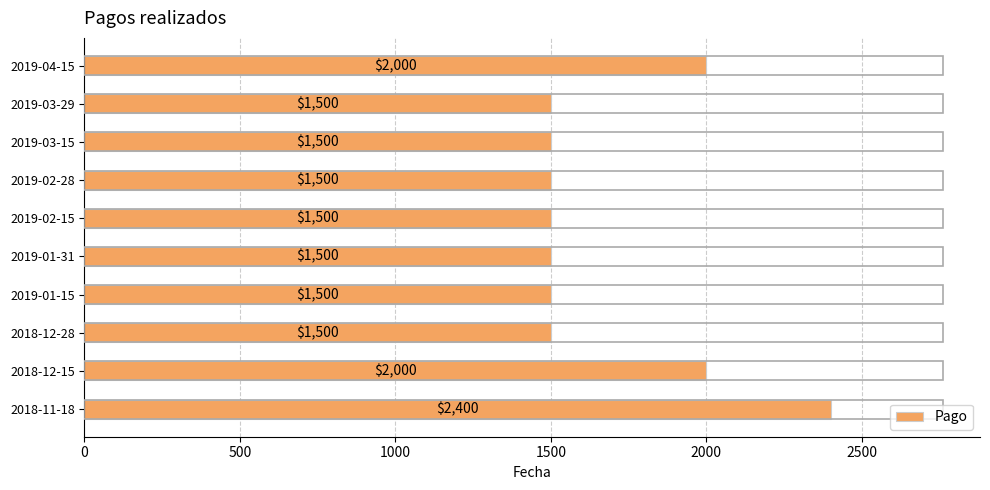

What is the minimum value shown in the chart?

1500